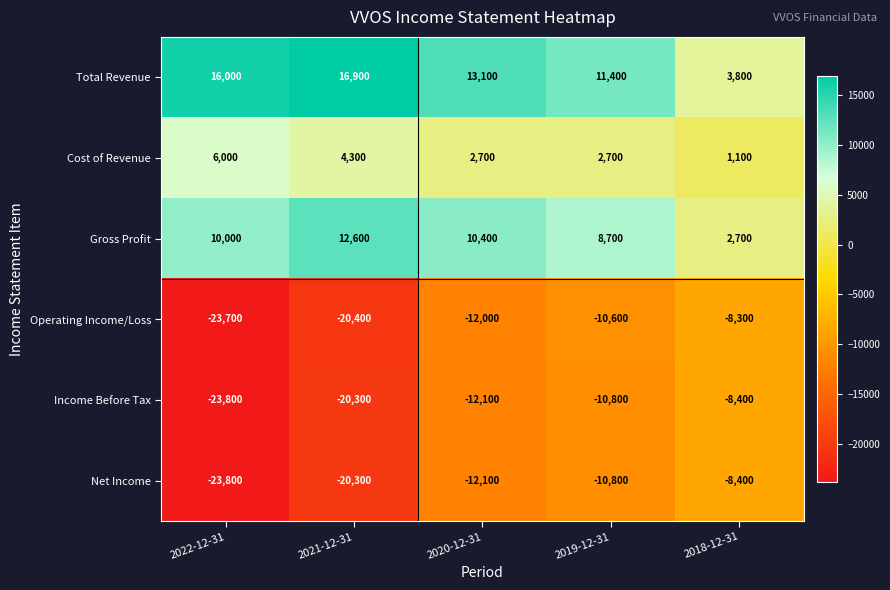

List the labels in order of Income Before Tax value, smallest first.

2022-12-31, 2021-12-31, 2020-12-31, 2019-12-31, 2018-12-31